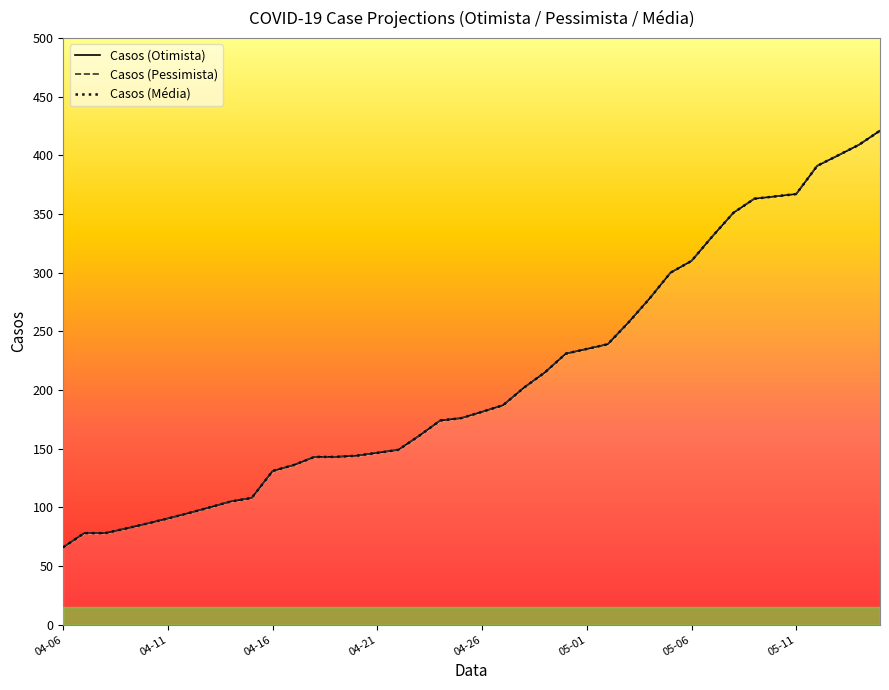

What are all the series names shown in the legend?

Casos (Otimista), Casos (Pessimista), Casos (Media)